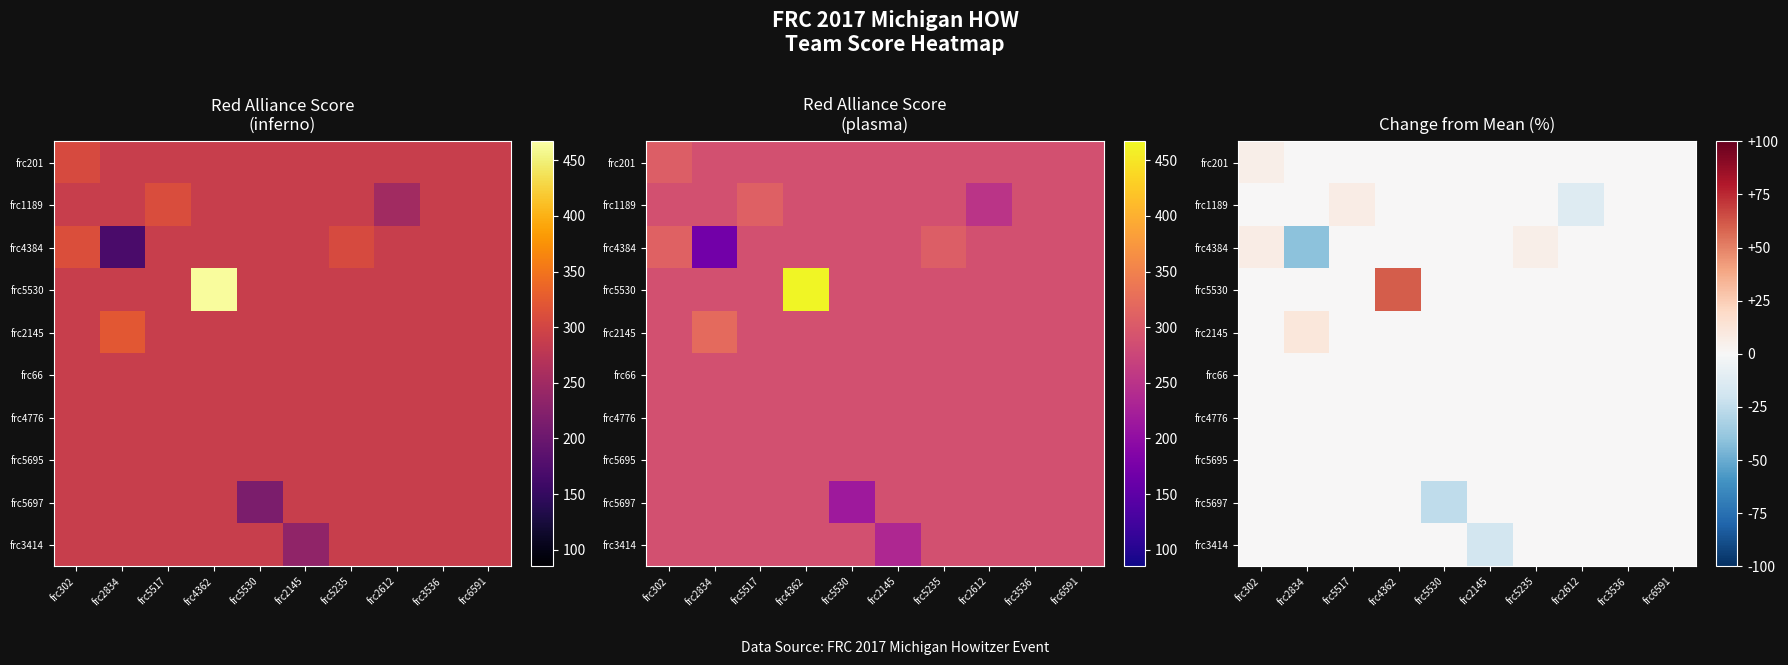

At frc302, list the series in order from smallest to largest.

frc1189, frc5530, frc2145, frc66, frc4776, frc5695, frc5697, frc3414, frc201, frc4384